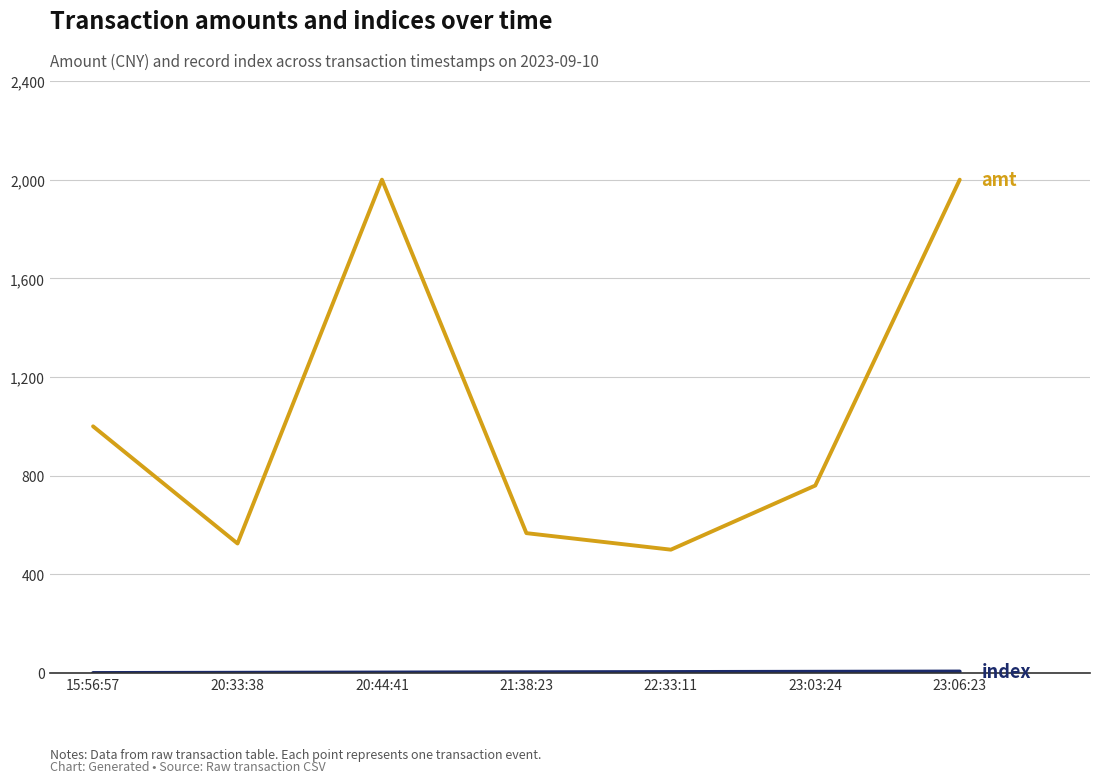

What is the greatest value displayed?

2000